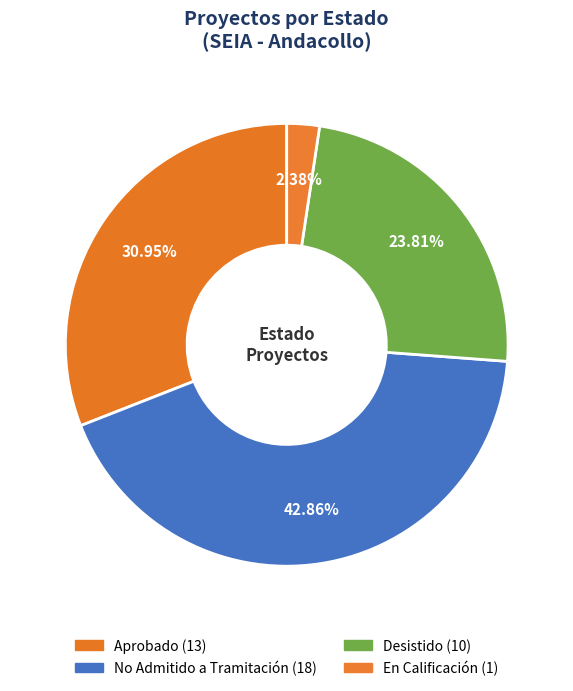

Is En Calificación the majority of the pie?

No